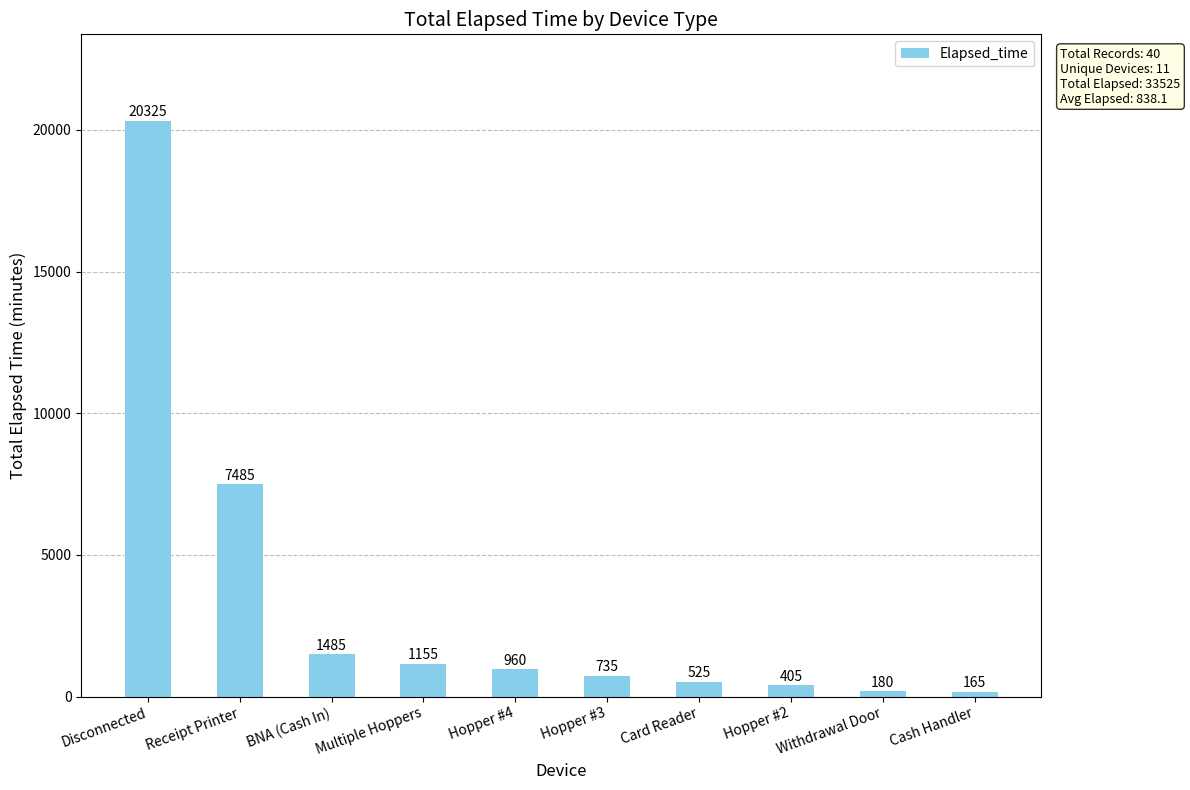

What is the maximum value shown in the chart?

20325